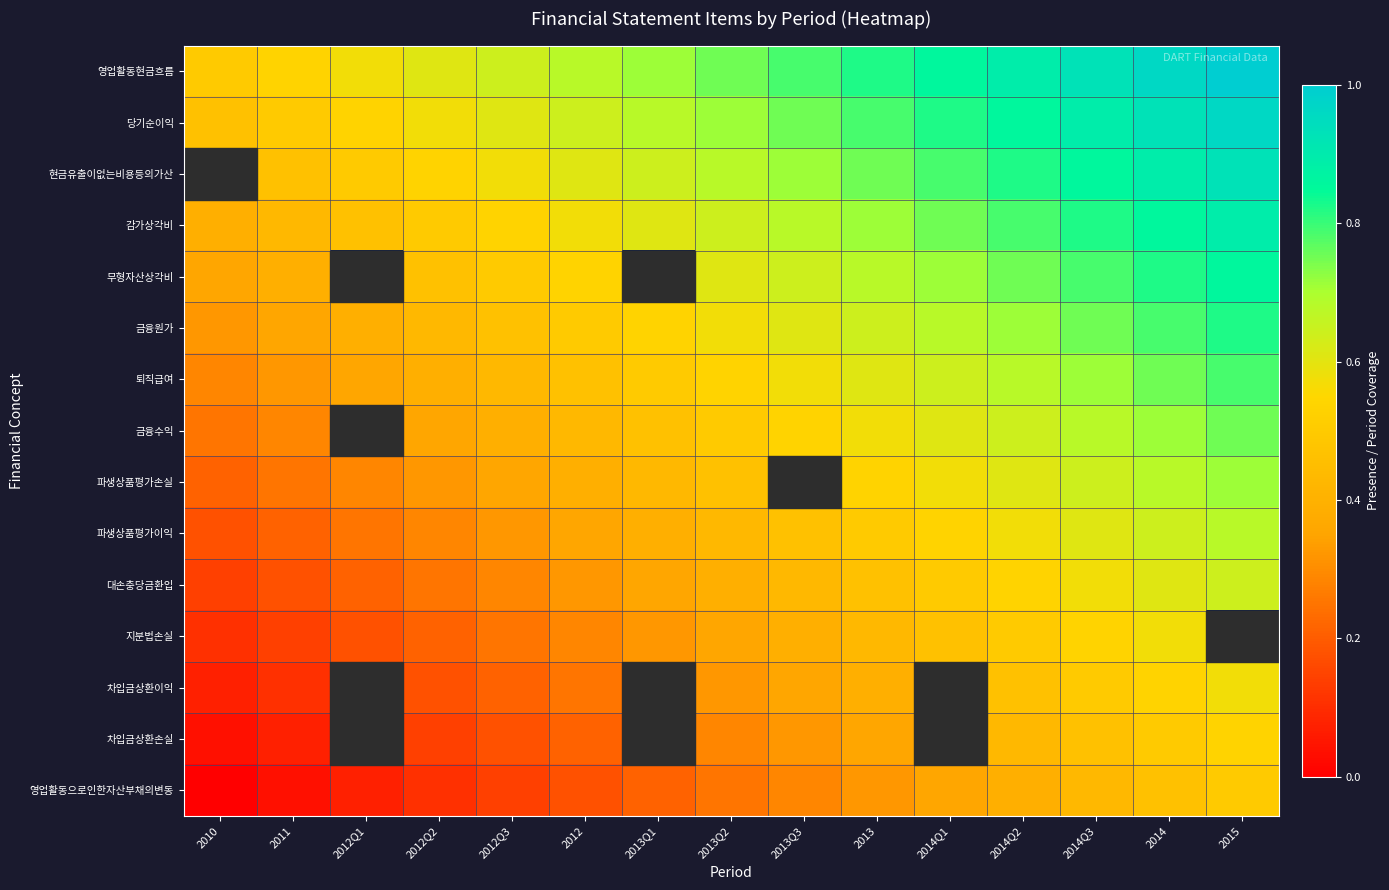

What is the approximate value of 퇴직급여 at 2012Q3?

0.4